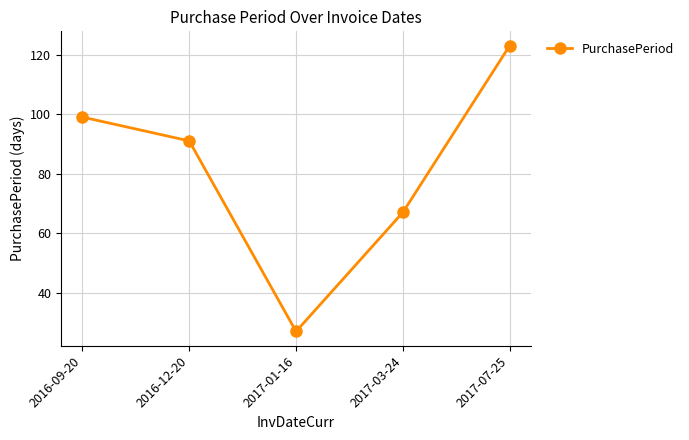

What is the change in value from 2017-01-16 to 2017-03-24?

+40